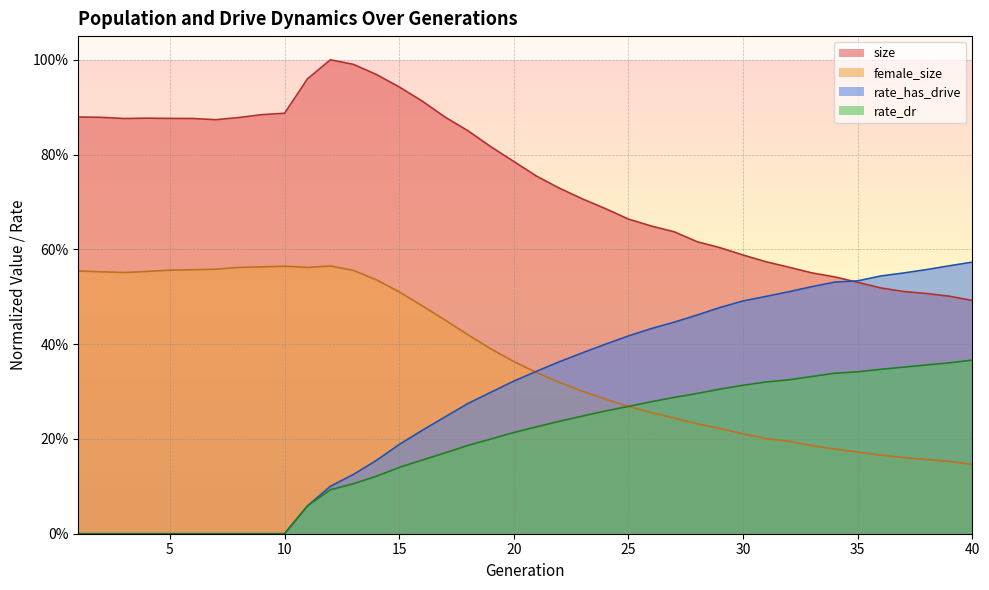

Is the value of female_size at 31 greater than the value of rate_dr at 9?

Yes